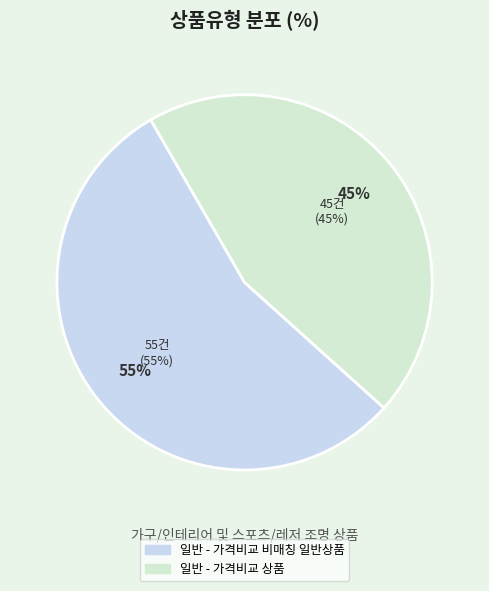

Which slice is the largest?

일반 - 가격비교 비매칭 일반상품